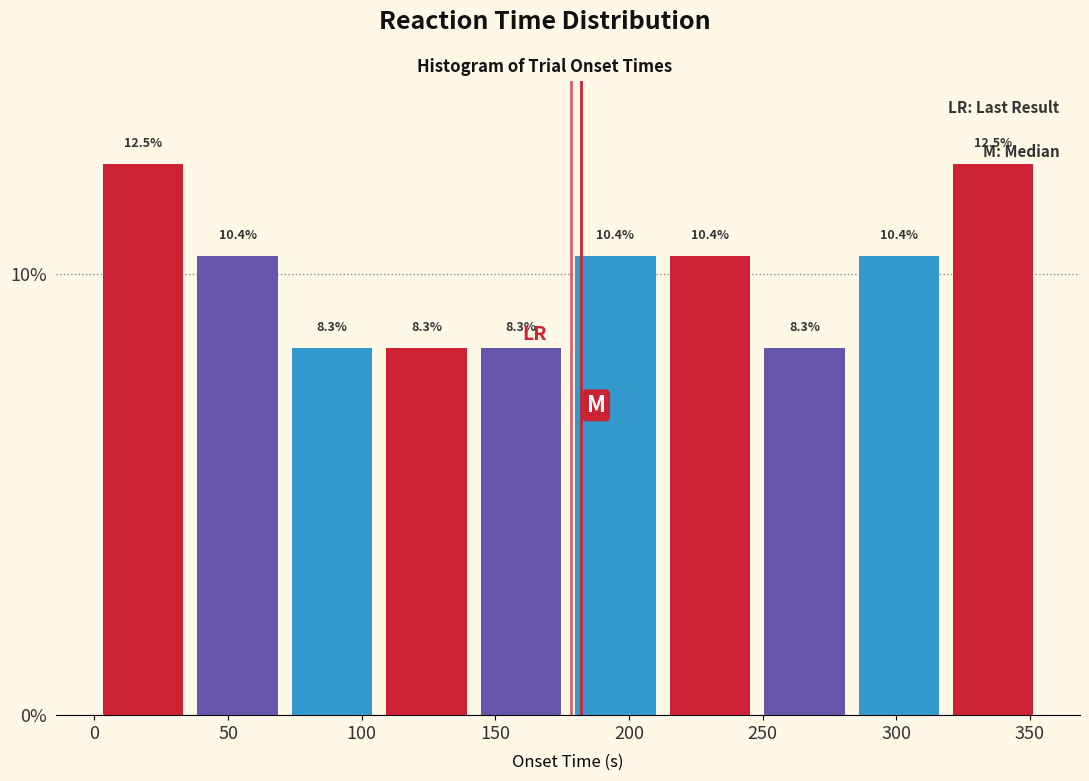

Reading left to right, list every bar in this chart as the range it spans on the x-axis followed by its height. The bar edges are not printed on the chart, so give them approximately, as read against the axis.

0 to 35: 12.5
35 to 70: 10.4
70 to 105: 8.3
105 to 140: 8.3
140 to 175: 8.3
175 to 215: 10.4
215 to 250: 10.4
250 to 285: 8.3
285 to 320: 10.4
320 to 355: 12.5